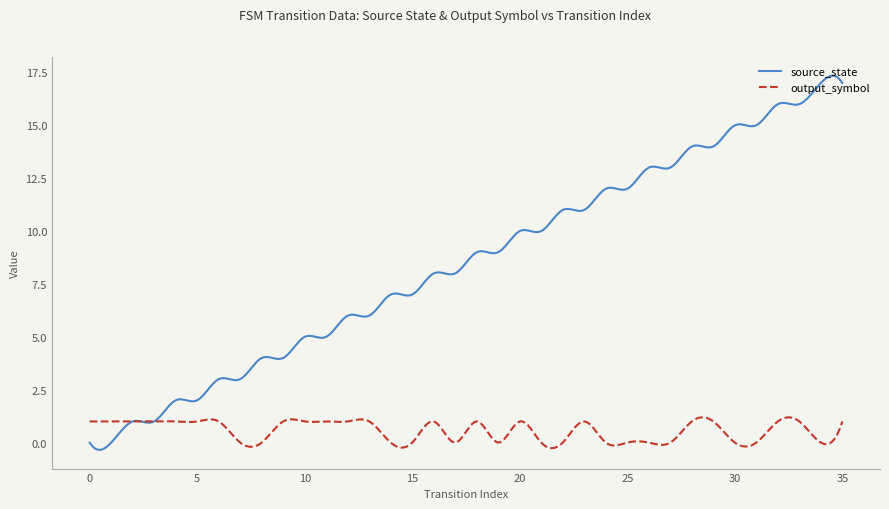

Does the chart display data point markers on the line(s)?

No